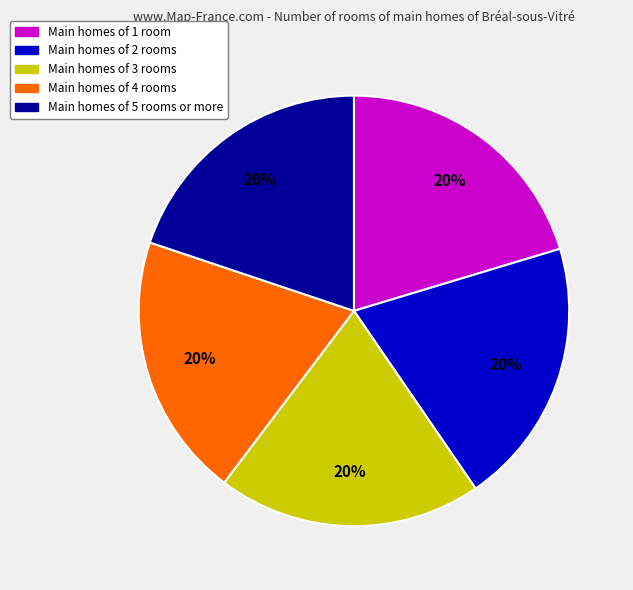

Do Main homes of 5 rooms or more and Main homes of 4 rooms together represent more than half of the pie?

No